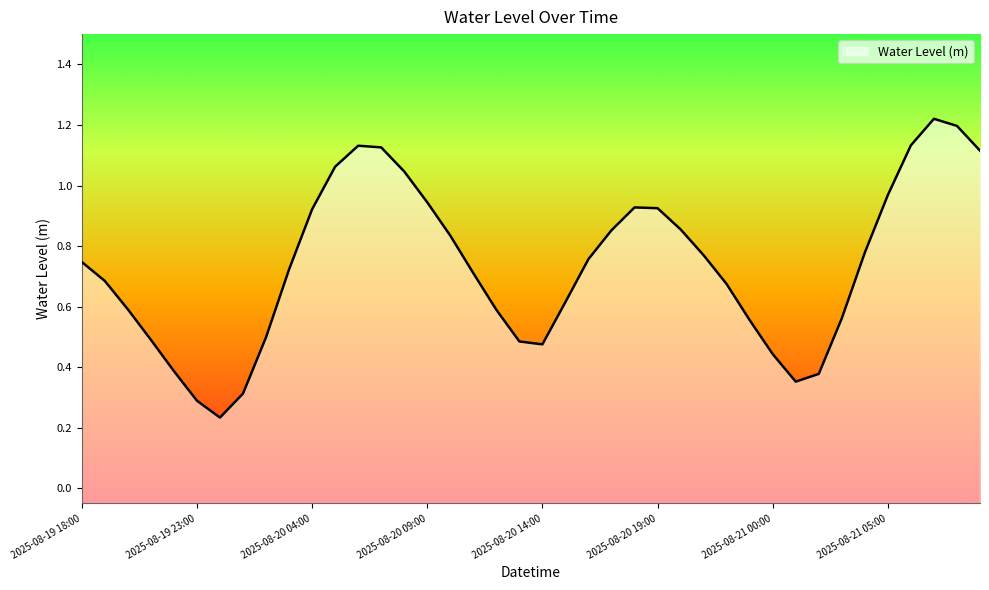

List the labels in order of value, largest first.

2025-08-21 07:00, 2025-08-21 08:00, 2025-08-21 06:00, 2025-08-20 06:00, 2025-08-20 07:00, 2025-08-21 09:00, 2025-08-20 05:00, 2025-08-20 08:00, 2025-08-21 05:00, 2025-08-20 09:00, 2025-08-20 18:00, 2025-08-20 19:00, 2025-08-20 04:00, 2025-08-20 20:00, 2025-08-20 17:00, 2025-08-20 10:00, 2025-08-21 04:00, 2025-08-20 21:00, 2025-08-20 16:00, 2025-08-19 18:00, 2025-08-20 03:00, 2025-08-20 11:00, 2025-08-19 19:00, 2025-08-20 22:00, 2025-08-20 15:00, 2025-08-19 20:00, 2025-08-20 12:00, 2025-08-21 03:00, 2025-08-20 23:00, 2025-08-20 02:00, 2025-08-19 21:00, 2025-08-20 13:00, 2025-08-20 14:00, 2025-08-21 00:00, 2025-08-19 22:00, 2025-08-21 02:00, 2025-08-21 01:00, 2025-08-20 01:00, 2025-08-19 23:00, 2025-08-20 00:00